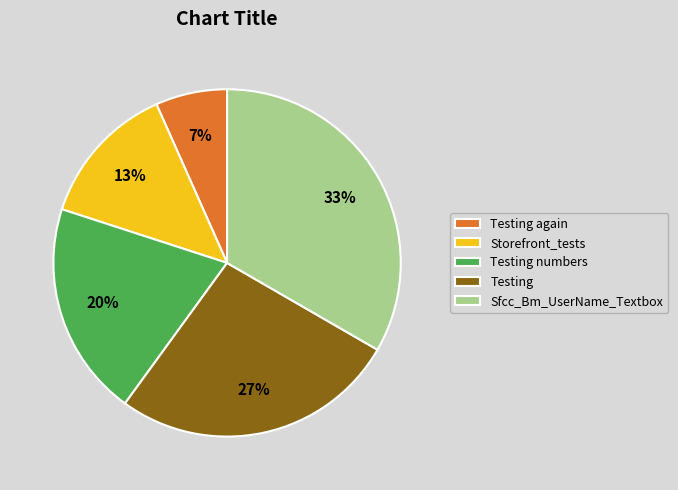

Combined, do Testing again and Sfcc_Bm_UserName_Textbox account for over 50%?

No